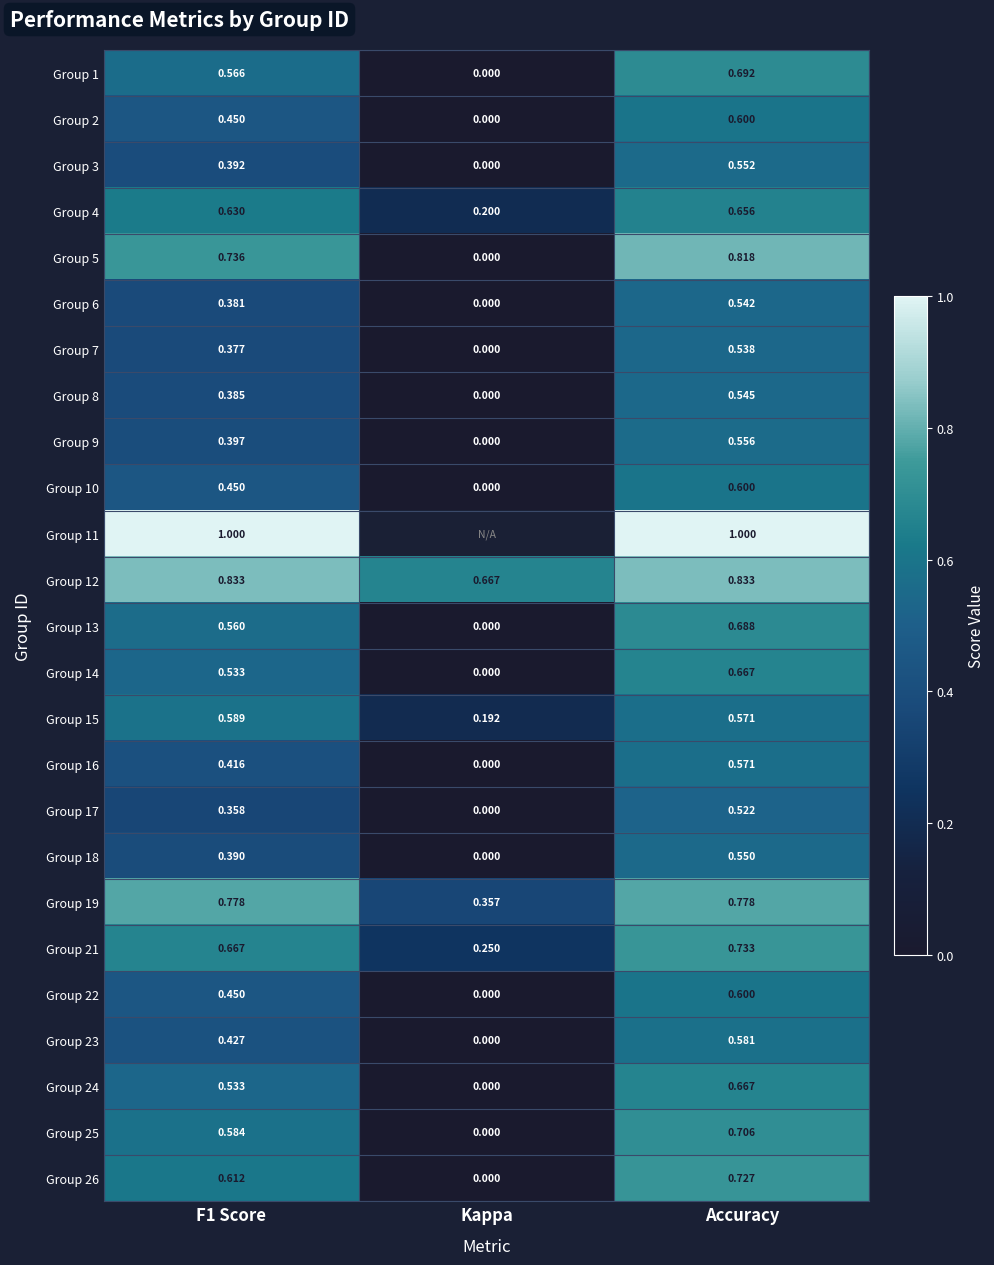

Where is Group 26 nearest to the value 0?

Kappa